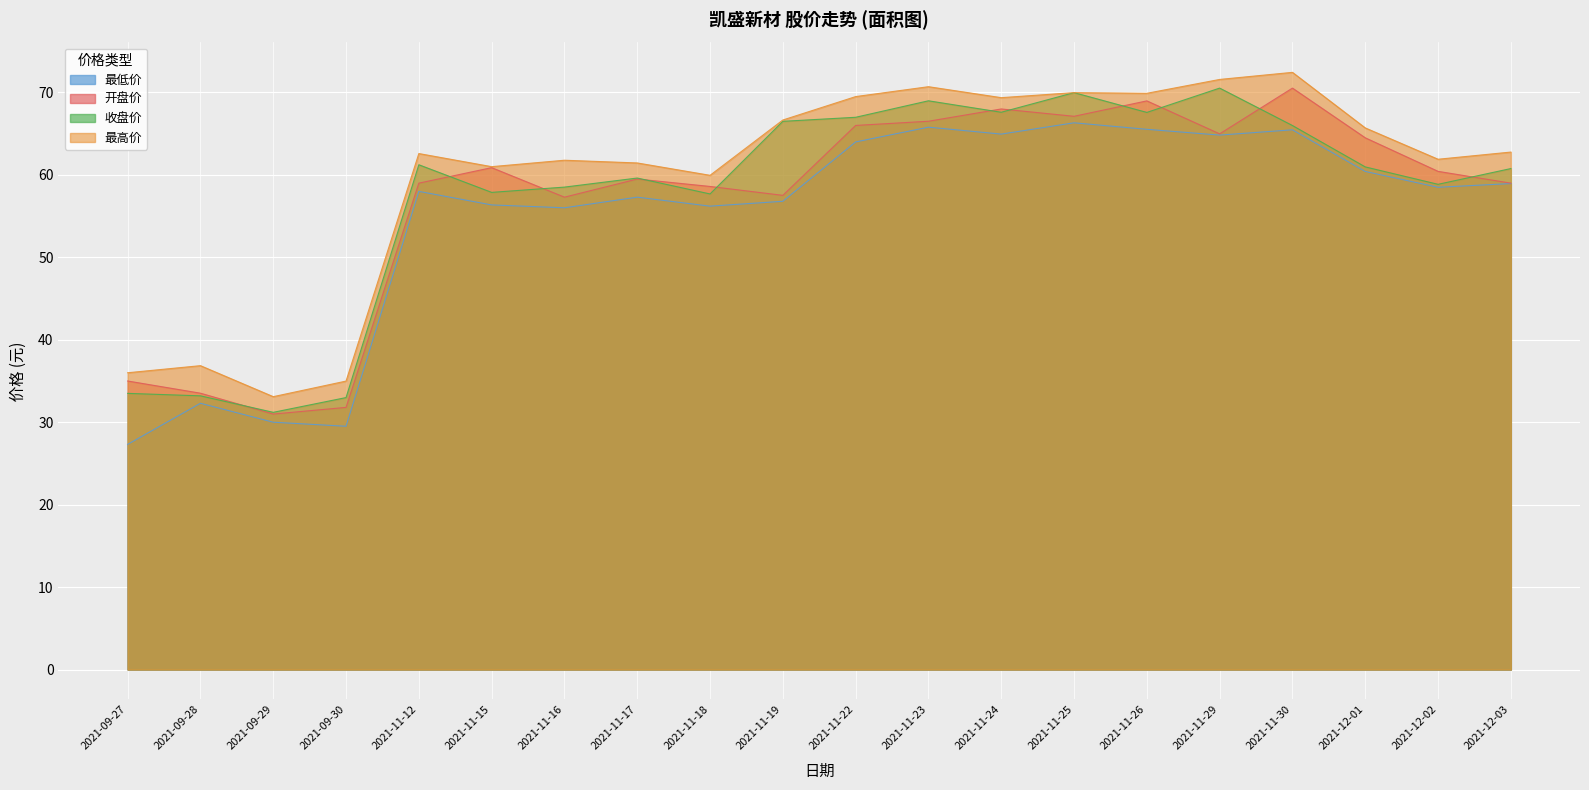

Rank the series by their maximum value, from lowest to highest.

最低价, 开盘价, 收盘价, 最高价